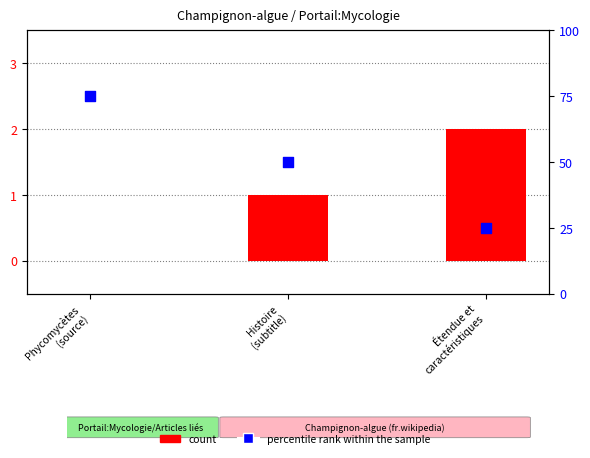

Which series has the largest Y range (max minus min)?

percentile rank within the sample